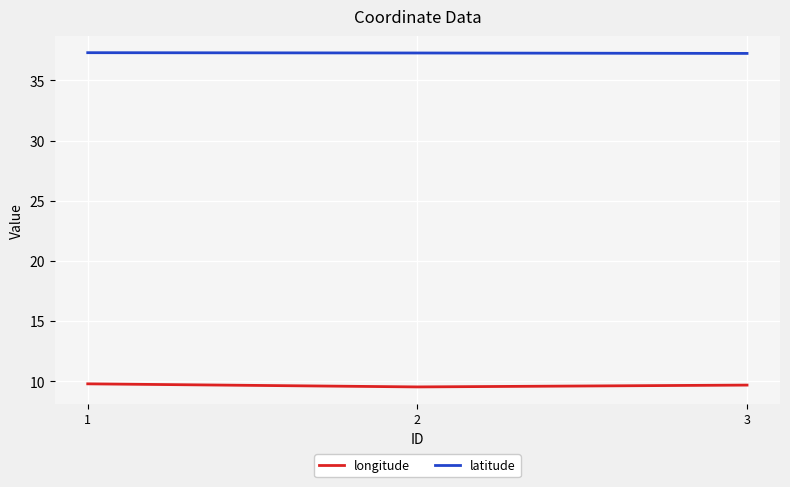

What is the total value across all series at 3?

46.9